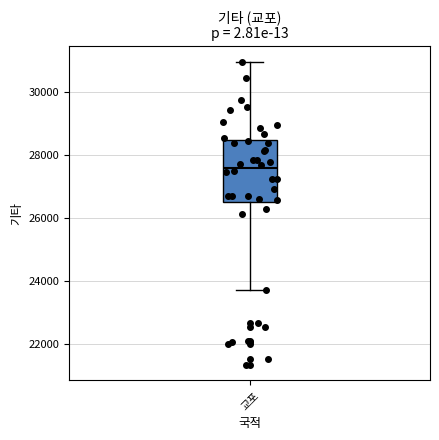

Where is the lower edge of the box for 교포 on the y-axis? The values are not printed on the chart, so give them approximately, as read against the axis.

26400